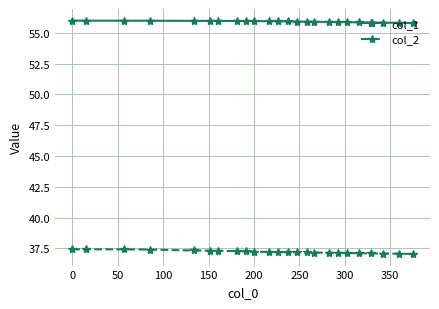

What is the sum of all col_2 values?

893.4